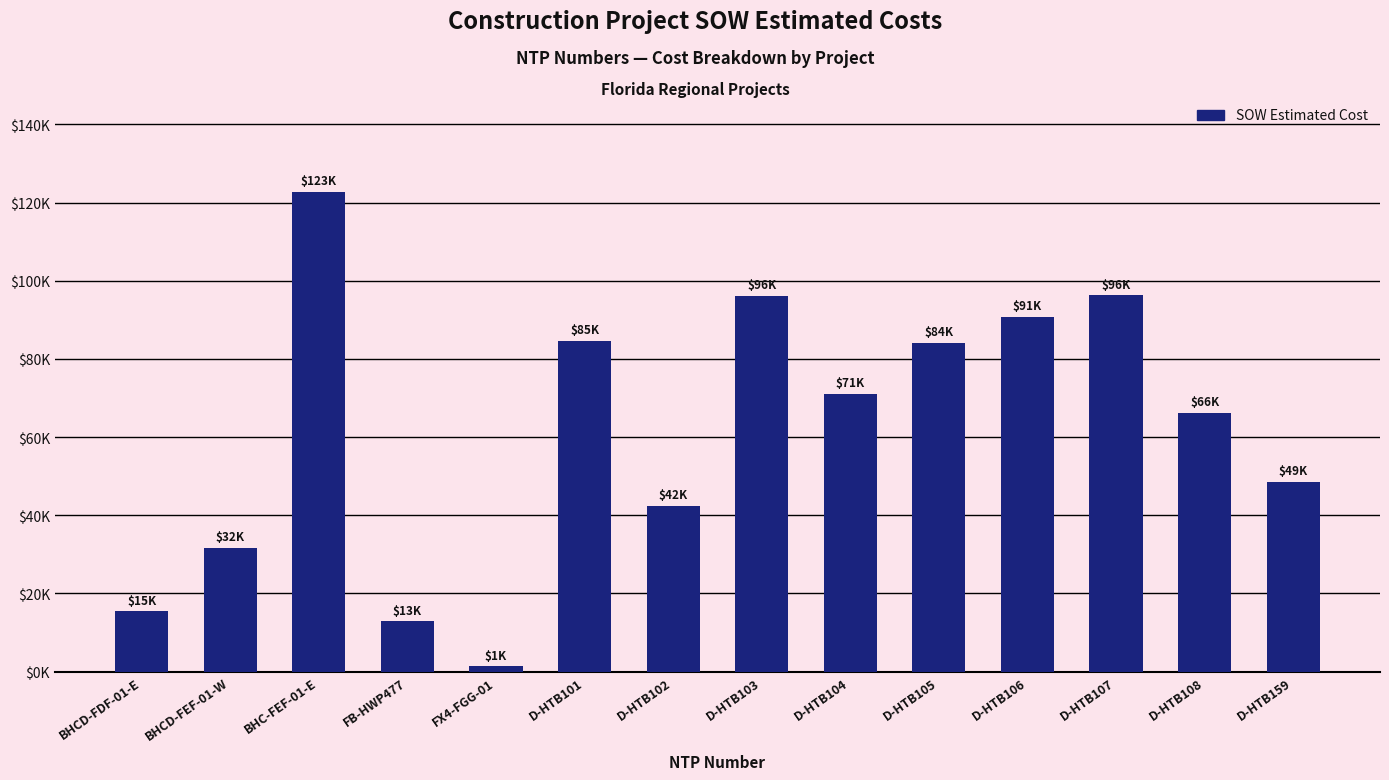

At which category does the chart reach its peak across all series?

BHC-FEF-01-E